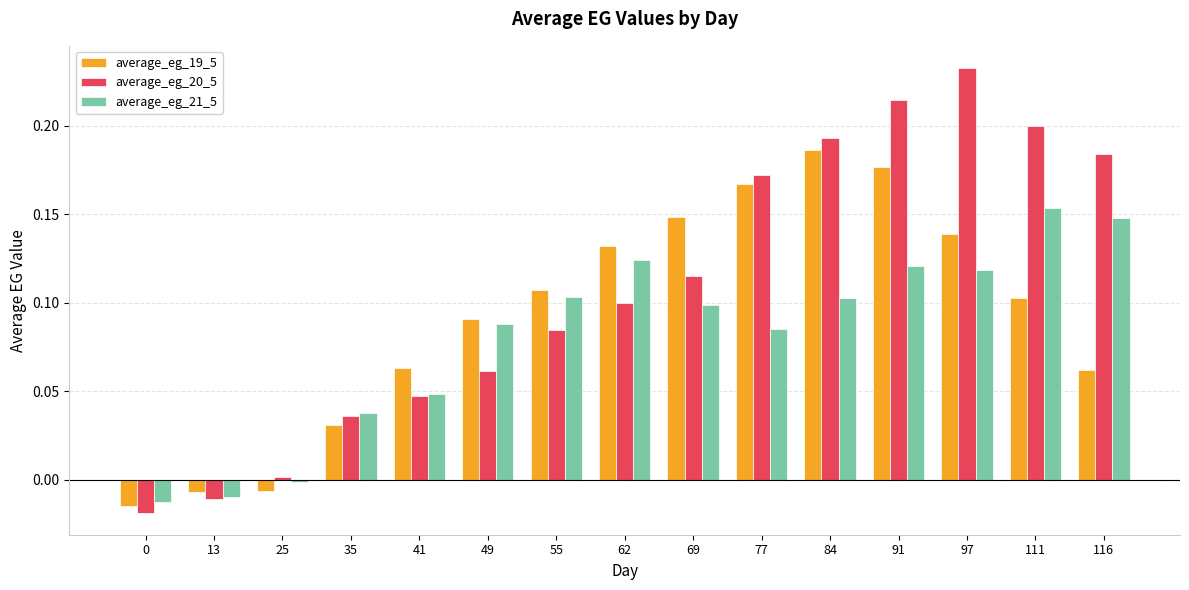

The average_eg_20_5 series shows 0.1 at 62. True or false?

True